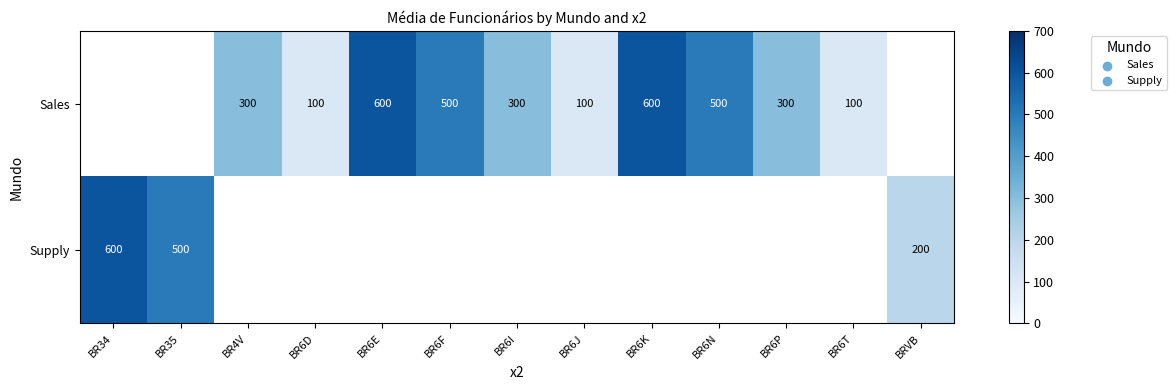

At which category does the chart reach its peak across all series?

BR6E